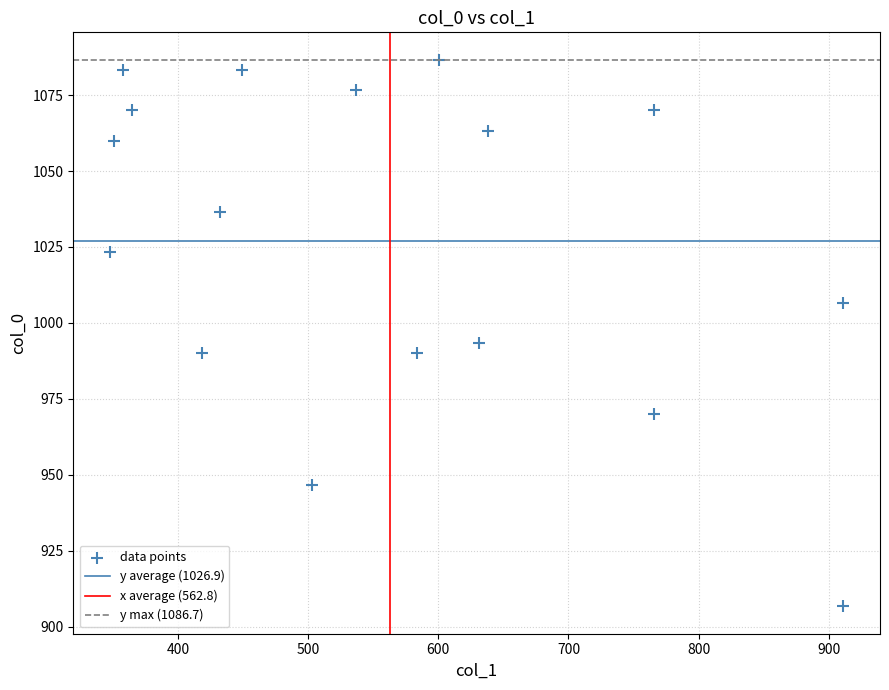

What is the range of Y values (max minus min)?

180.0